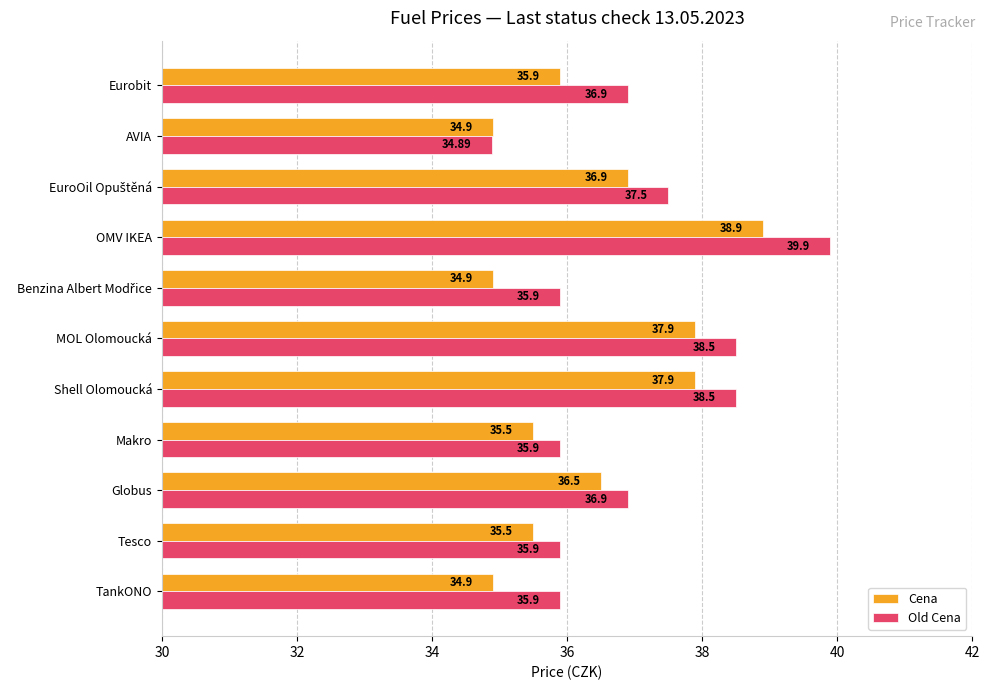

List the series in order of their peak value, highest first.

Old Cena, Cena